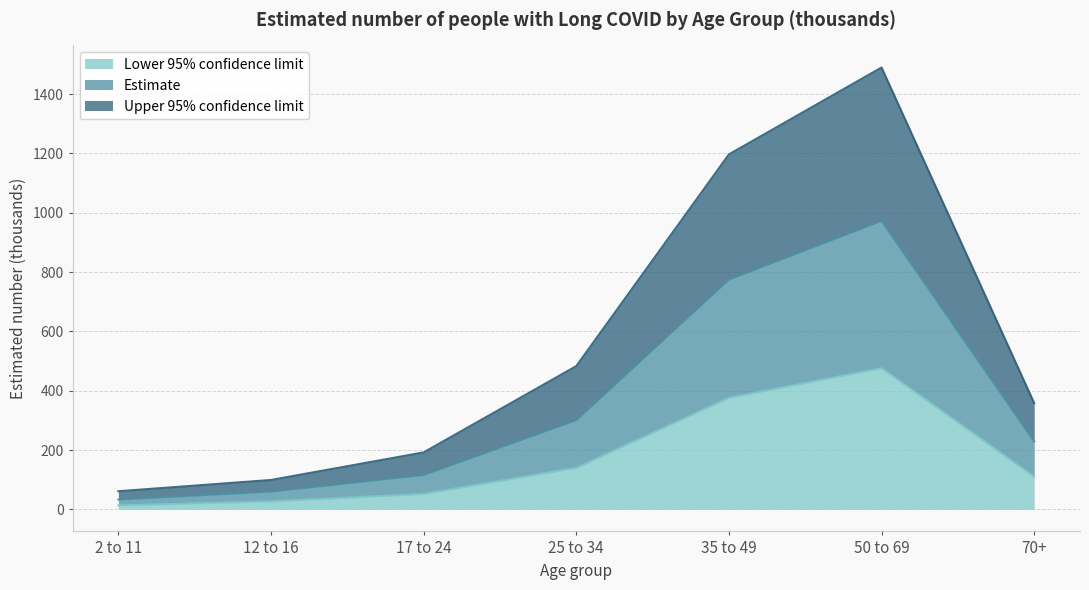

What is the spread (max minus min) of values at 25 to 34?

343